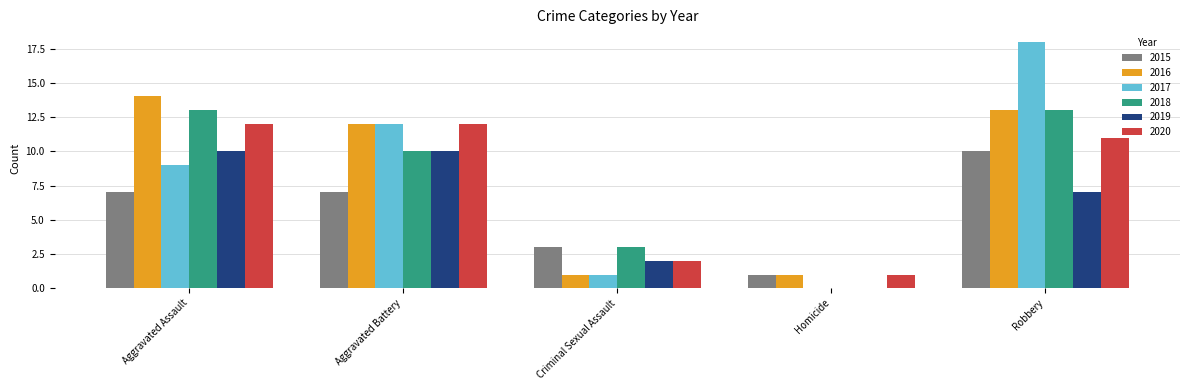

Reading left to right, extract all data points from this chart.

2015: Aggravated Assault=7	Aggravated Battery=7	Criminal Sexual Assault=3	Homicide=1	Robbery=10
2016: Aggravated Assault=14	Aggravated Battery=12	Criminal Sexual Assault=1	Homicide=1	Robbery=13
2017: Aggravated Assault=9	Aggravated Battery=12	Criminal Sexual Assault=1	Homicide=0	Robbery=18
2018: Aggravated Assault=13	Aggravated Battery=10	Criminal Sexual Assault=3	Homicide=0	Robbery=13
2019: Aggravated Assault=10	Aggravated Battery=10	Criminal Sexual Assault=2	Homicide=0	Robbery=7
2020: Aggravated Assault=12	Aggravated Battery=12	Criminal Sexual Assault=2	Homicide=1	Robbery=11